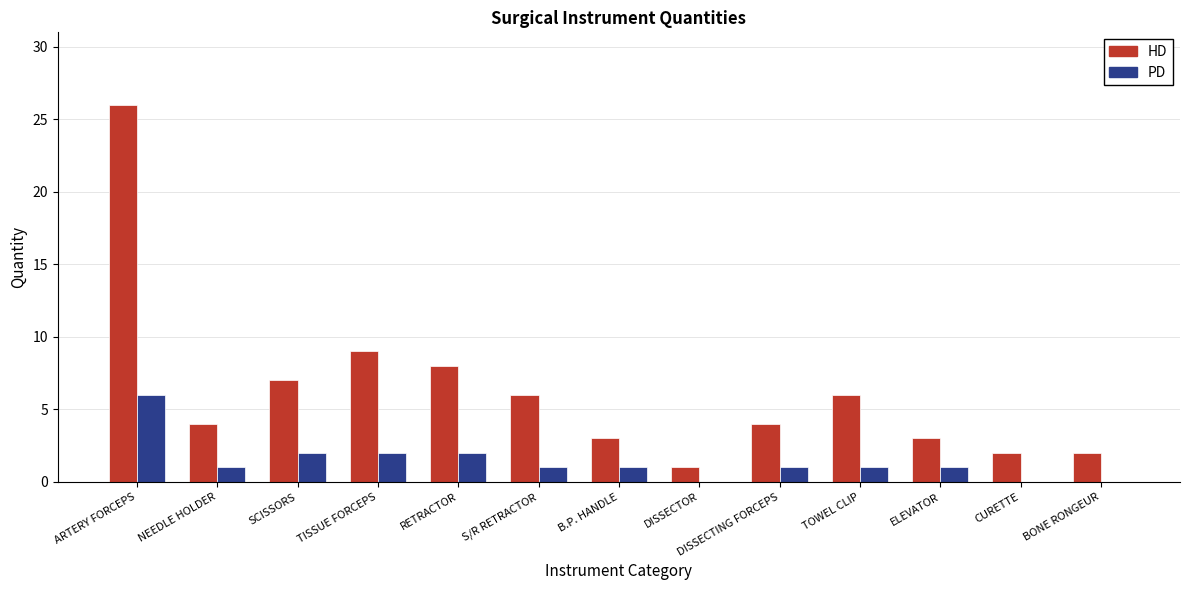

Between ARTERY FORCEPS and SCISSORS, which series saw the biggest shift?

HD